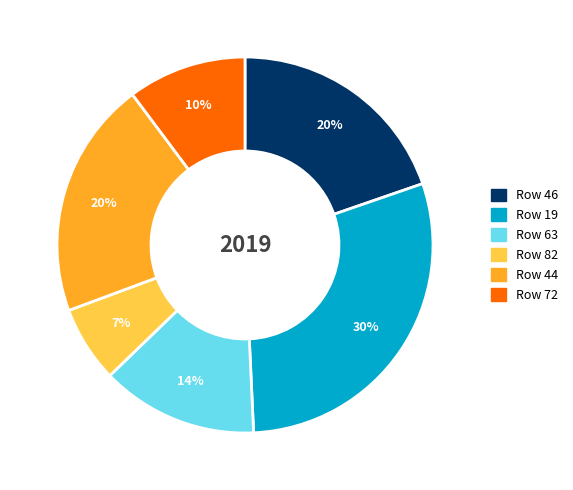

Does any single category account for the majority?

No